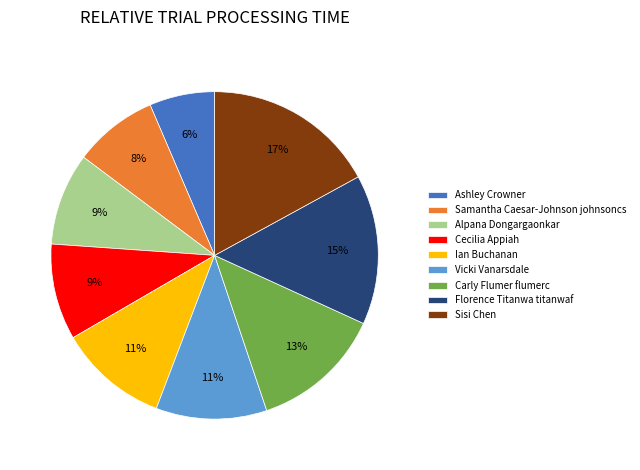

What is the smallest slice in the pie chart?

Ashley Crowner